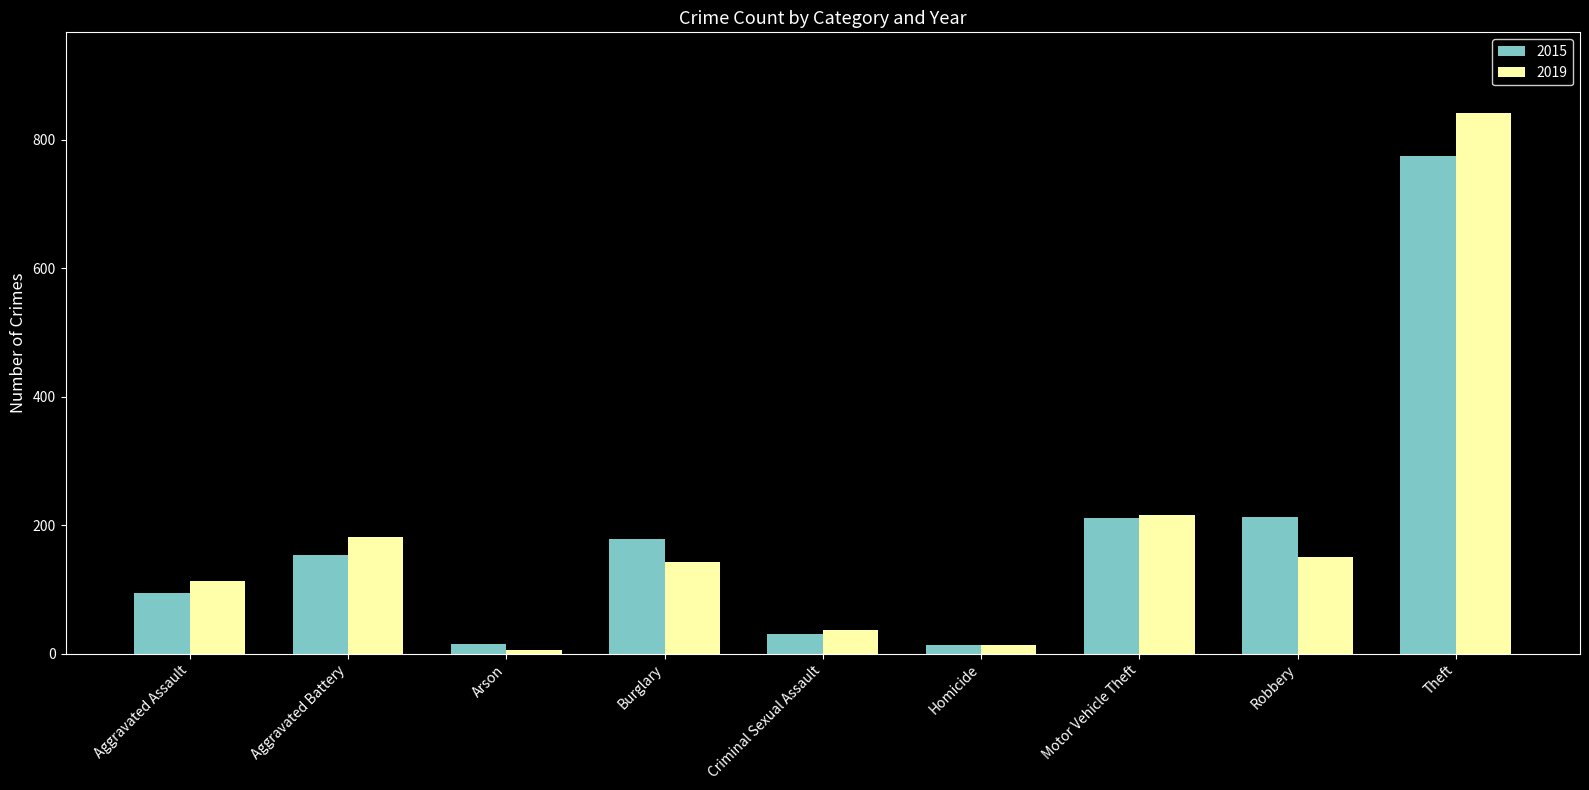

Which category has the highest value across all series?

Theft